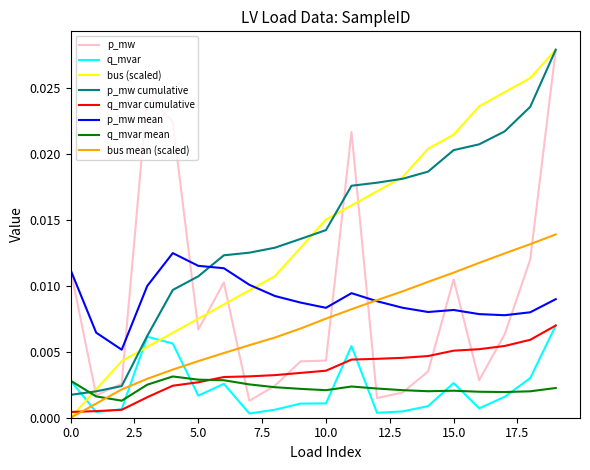

True or false: q_mvar and p_mw intersect in this chart.

False